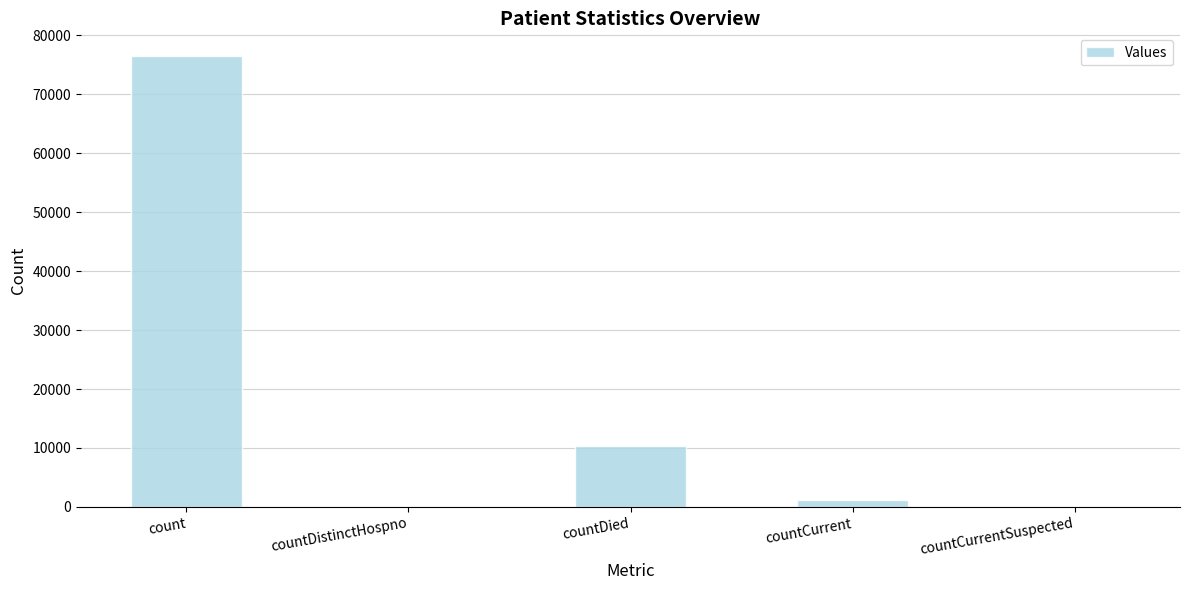

True or false: the data shows -24735 at countCurrentSuspected.

False